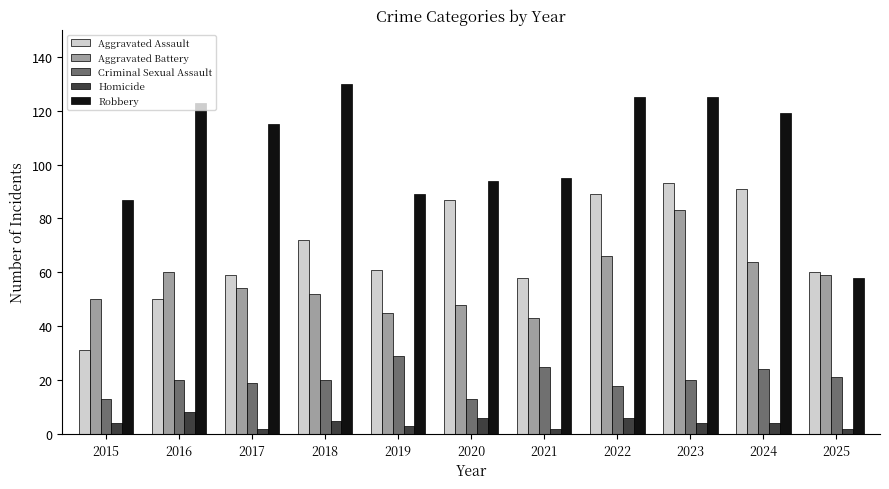

At 2018, list the series in order from largest to smallest.

Robbery, Aggravated Assault, Aggravated Battery, Criminal Sexual Assault, Homicide